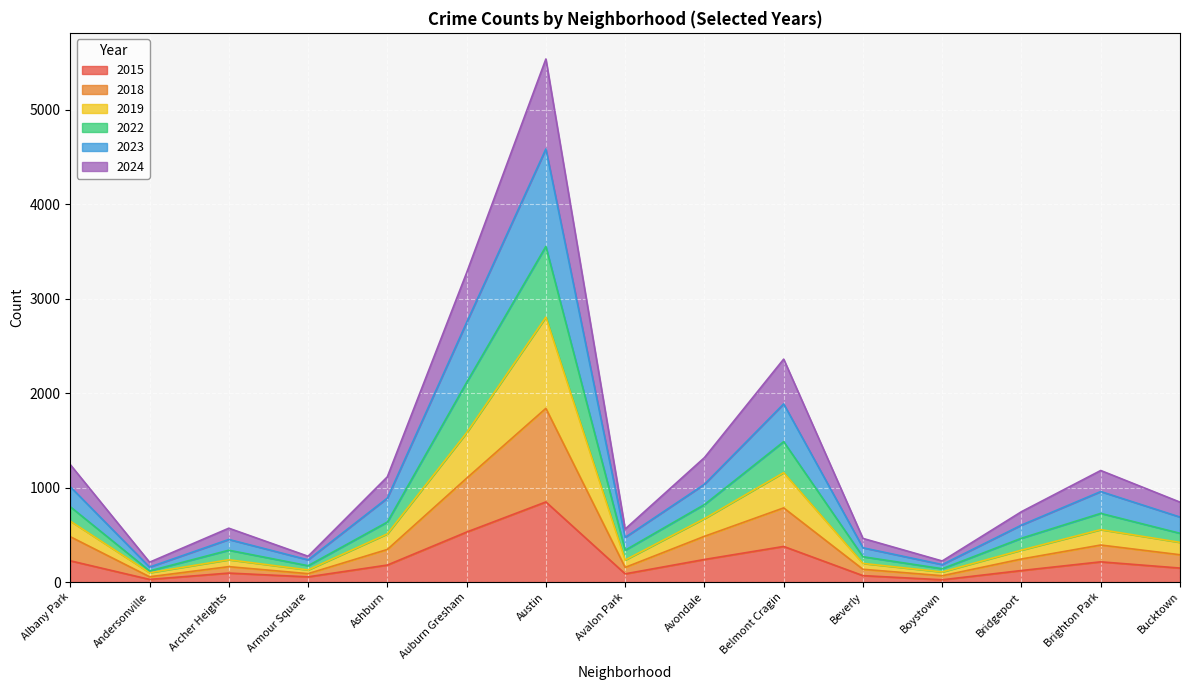

What are all the series names shown in the legend?

2015, 2018, 2019, 2022, 2023, 2024